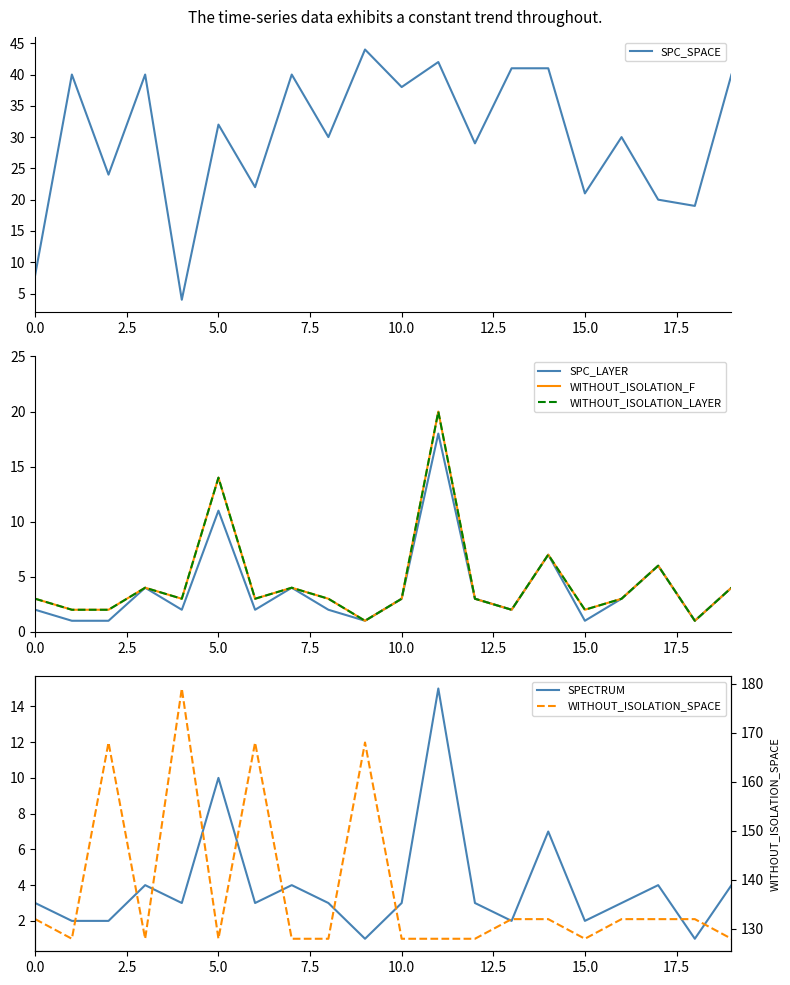

Is it true that SPC_SPACE equals 32 at 5.0?

True